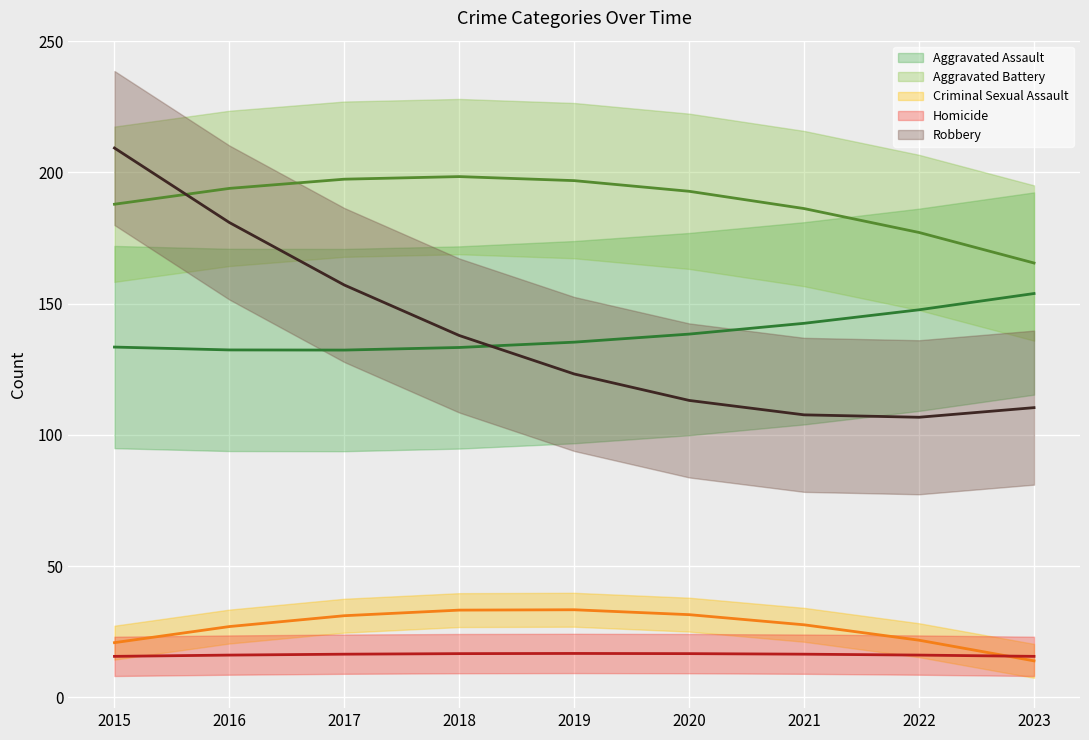

How many lines are shown in the chart?

5